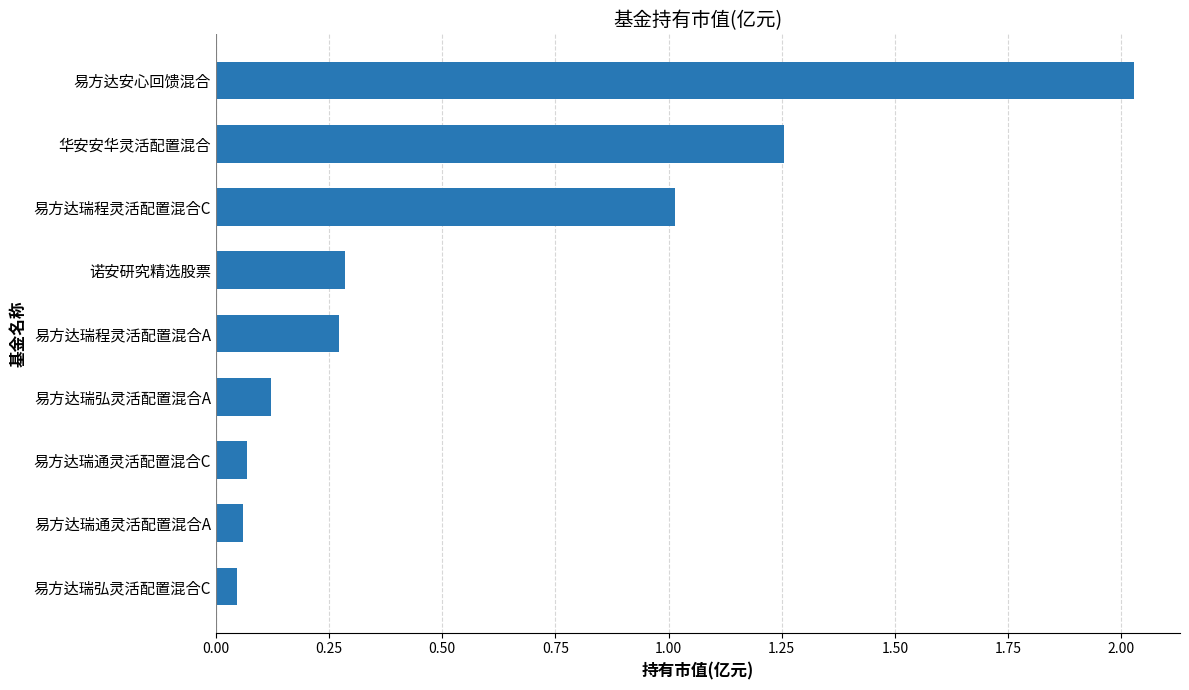

At which category does the chart reach its peak across all series?

易方达安心回馈混合